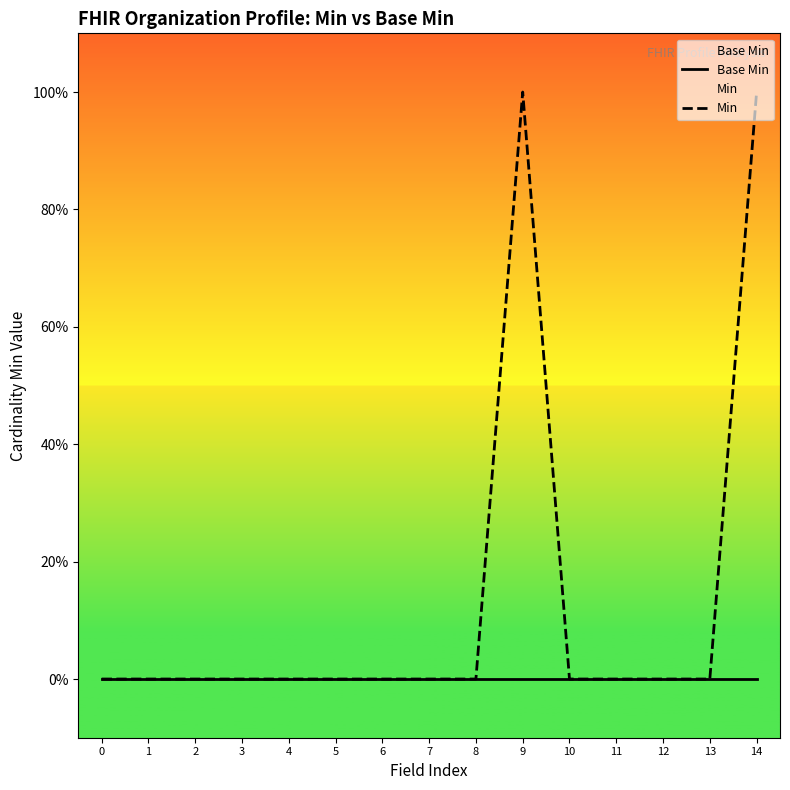

Reading left to right, transcribe all the data shown in this chart.

Base Min: 0=0	1=0	2=0	3=0	4=0	5=0	6=0	7=0	8=0	9=0	10=0	11=0	12=0	13=0	14=0
Min: 0=0	1=0	2=0	3=0	4=0	5=0	6=0	7=0	8=0	9=1	10=0	11=0	12=0	13=0	14=1